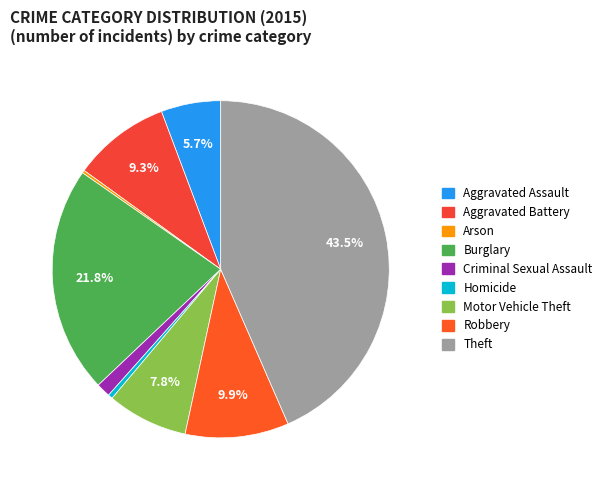

To the nearest percent, what is the average slice percentage?

11%